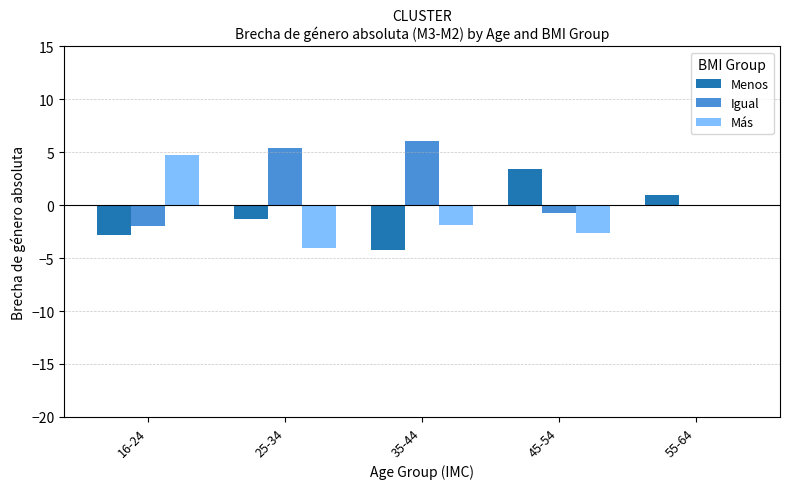

Which series has the widest spread of values?

Más